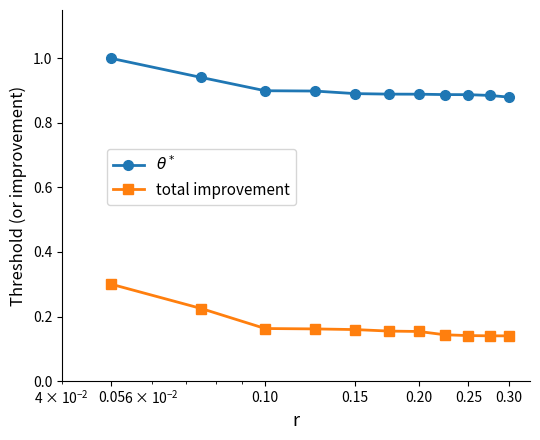

What is the sum of all $\theta^*$ values?

9.9